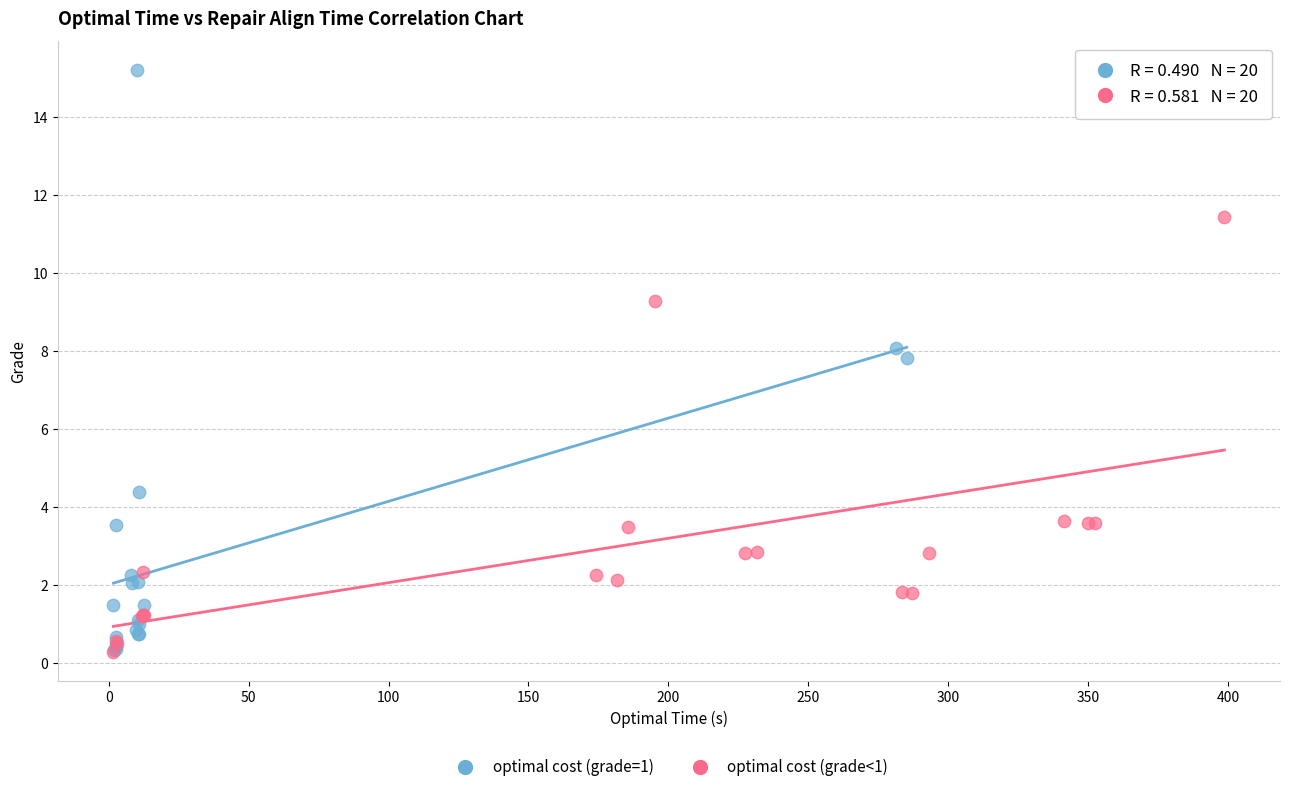

Which series contains the highest Y value?

optimal cost (grade=1)